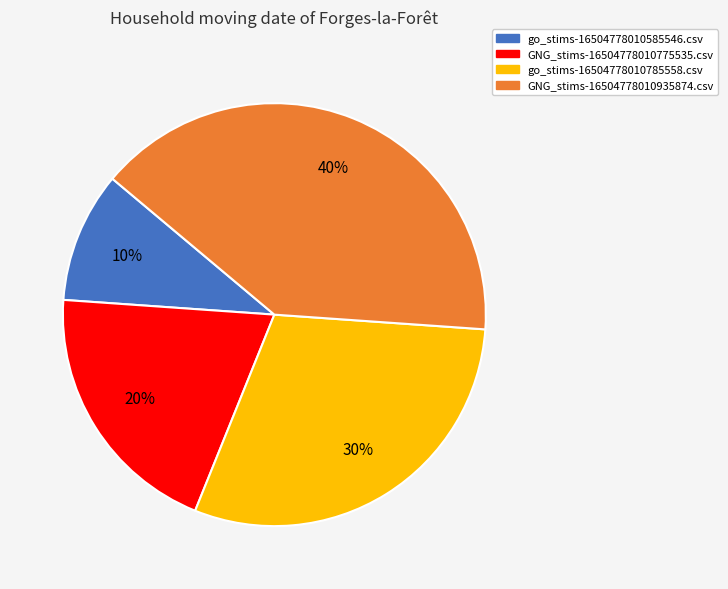

How many slices are in this pie chart?

4